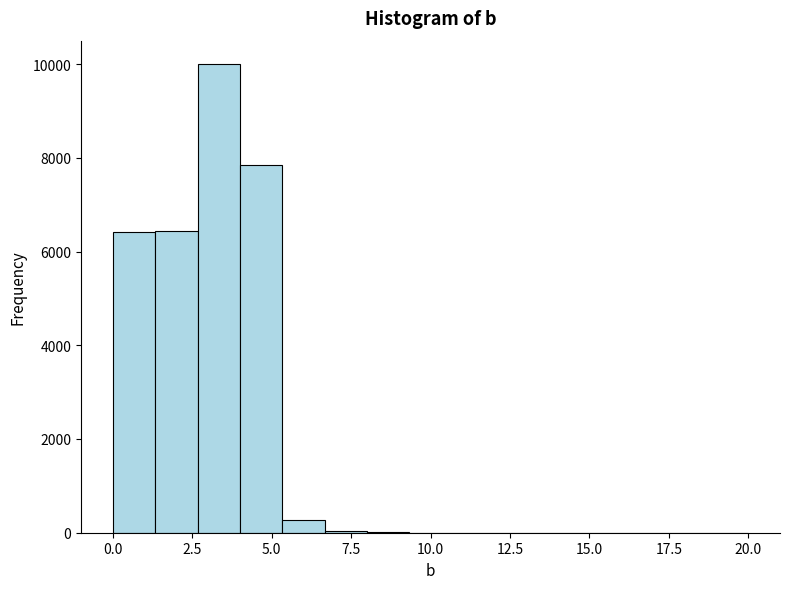

Read against the x-axis, roughly where is the centre of the tallest bar?

3.5